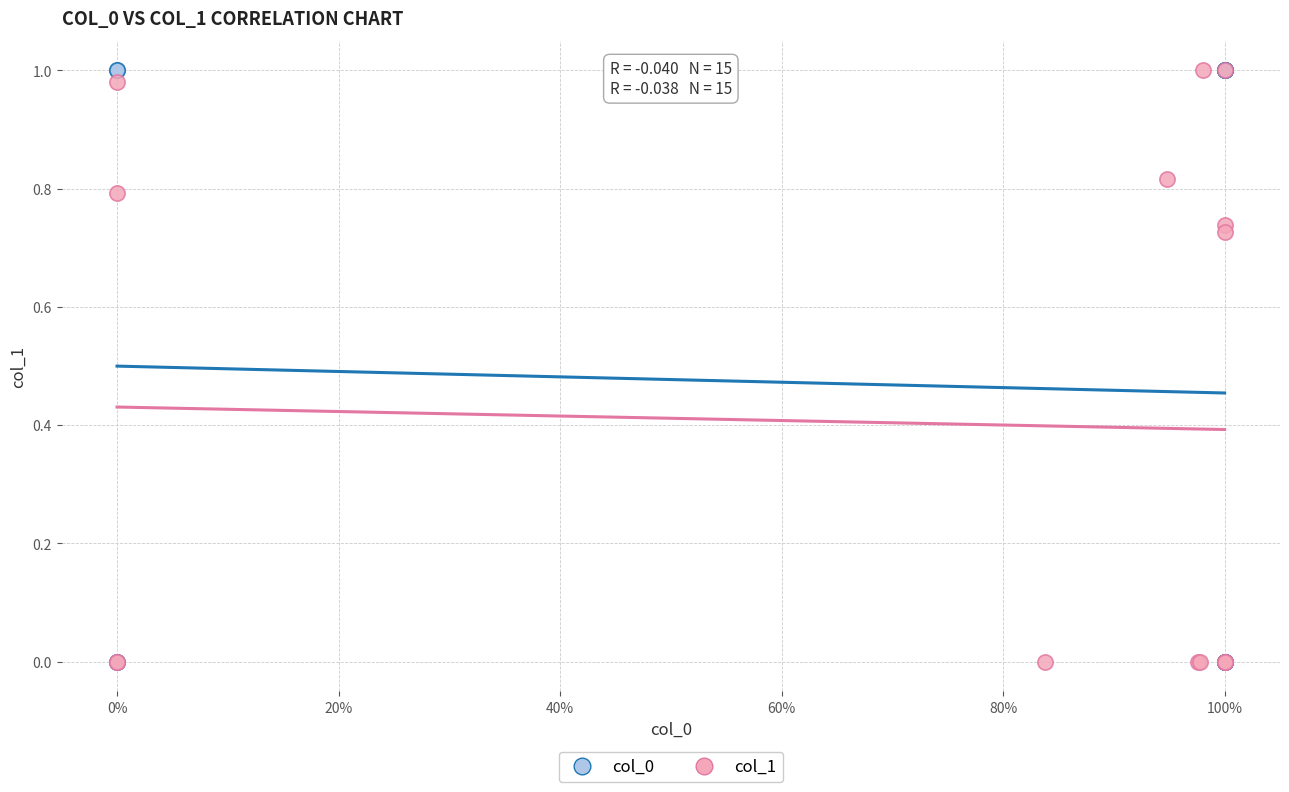

What are all the series names shown in the legend?

col_0, col_1